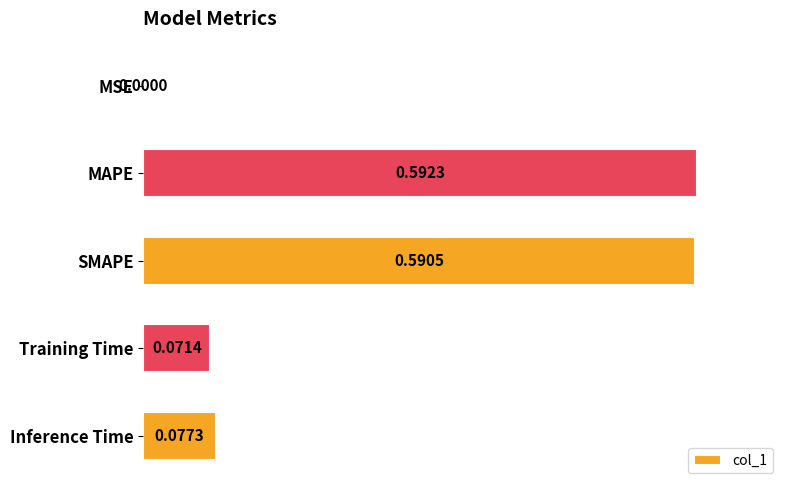

Between Training Time and MAPE, which is larger?

MAPE